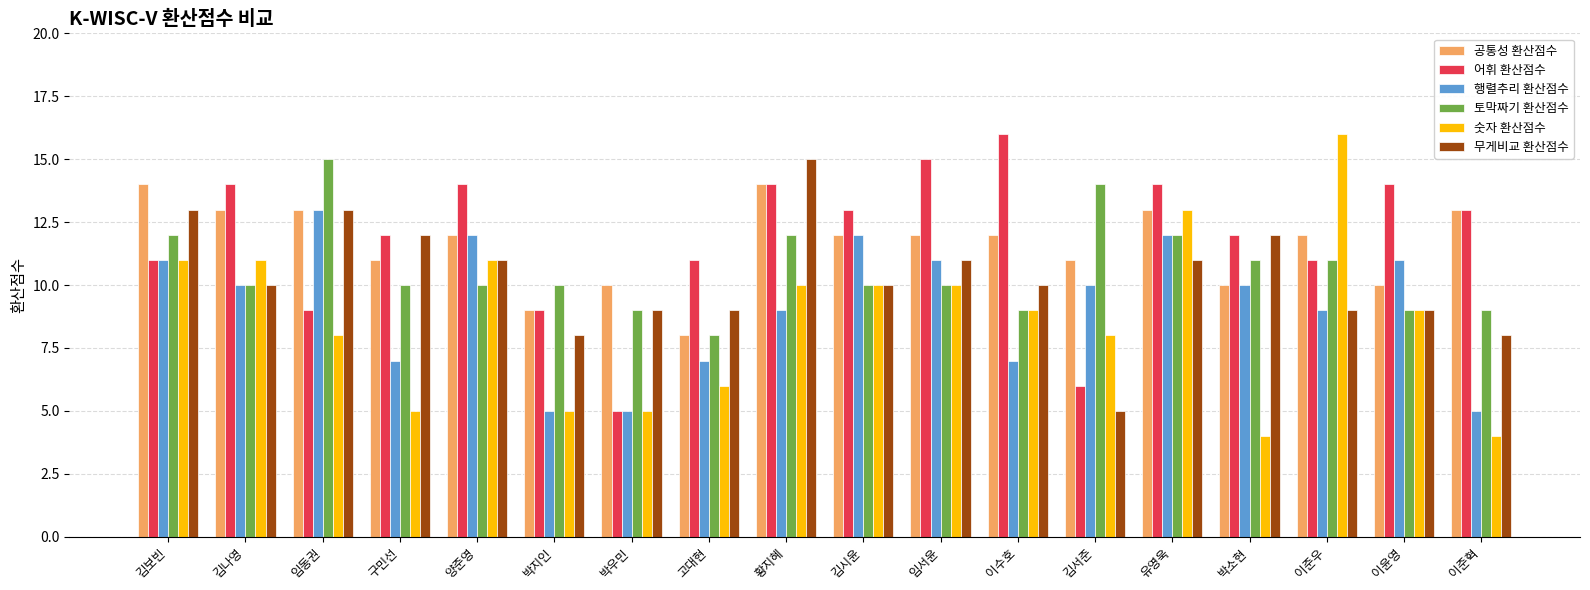

True or false: 숫자 환산점수 has a value of 5 at 박지인.

True